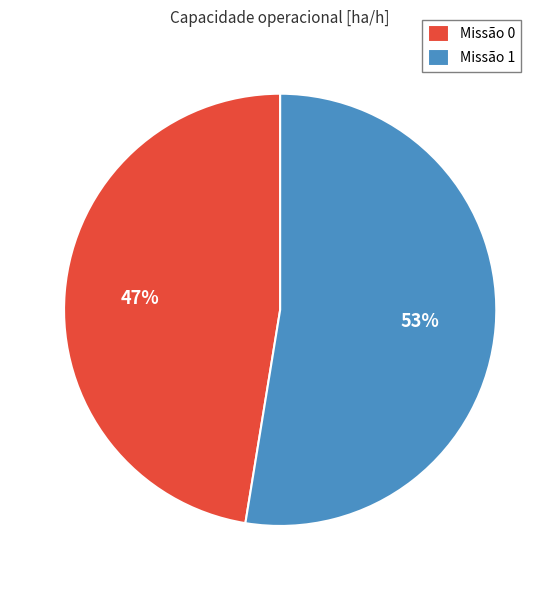

The Missão 0 slice represents 56% of the pie. True or false?

False